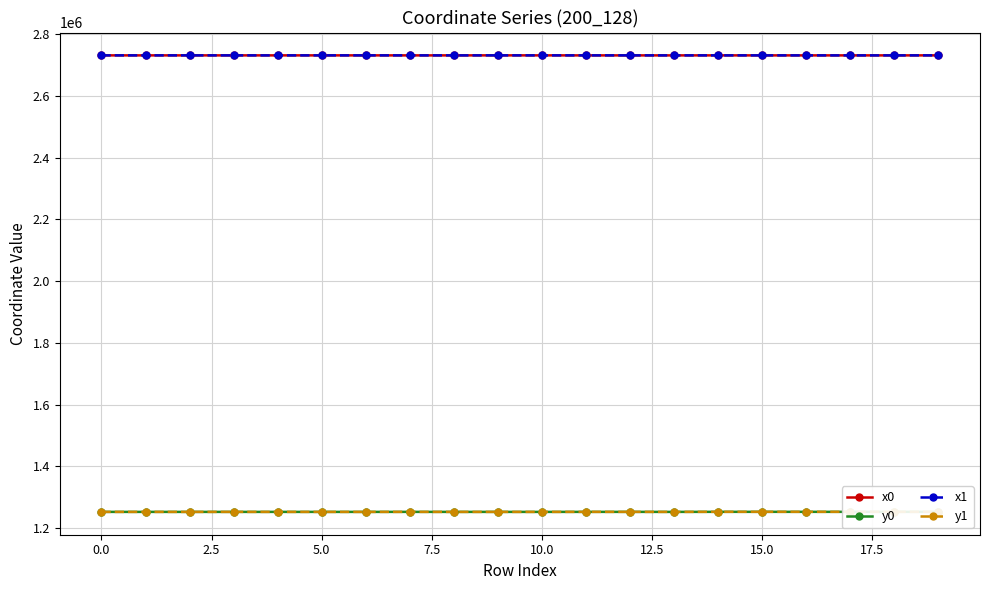

True or false: x0 and y0 intersect in this chart.

False